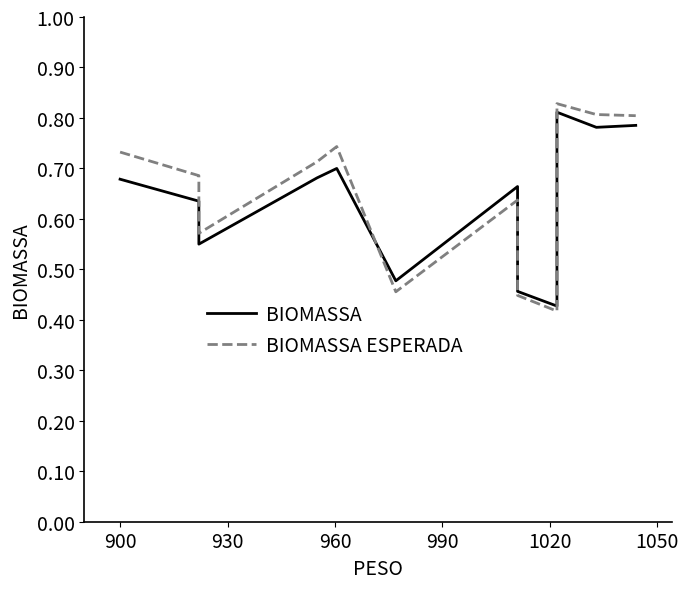

What is the maximum value shown in the chart?

0.8